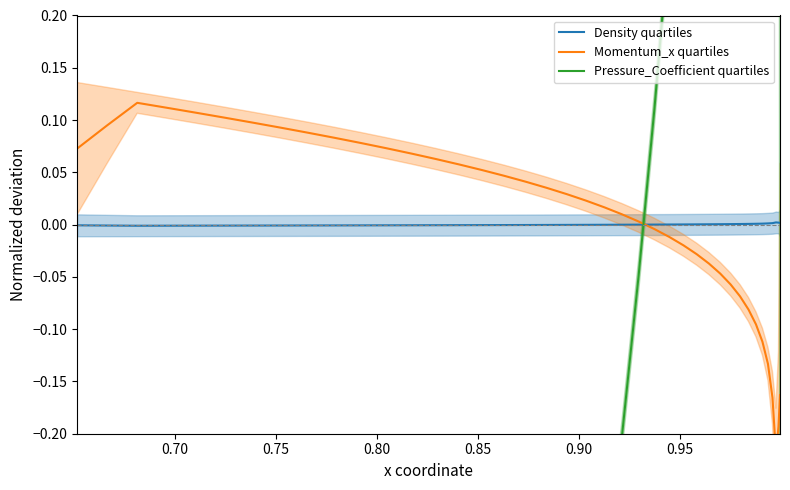

How many values in the Pressure_Coefficient quartiles series are below 0?

24